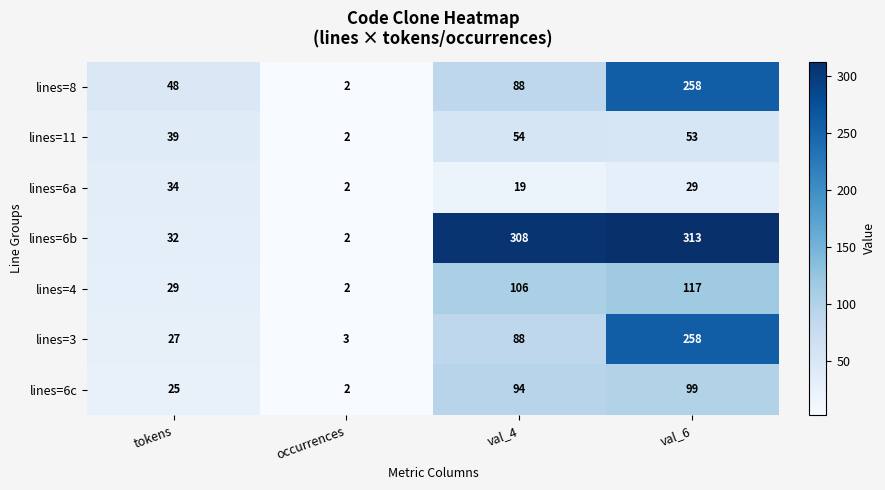

What is the minimum value shown in the chart?

2